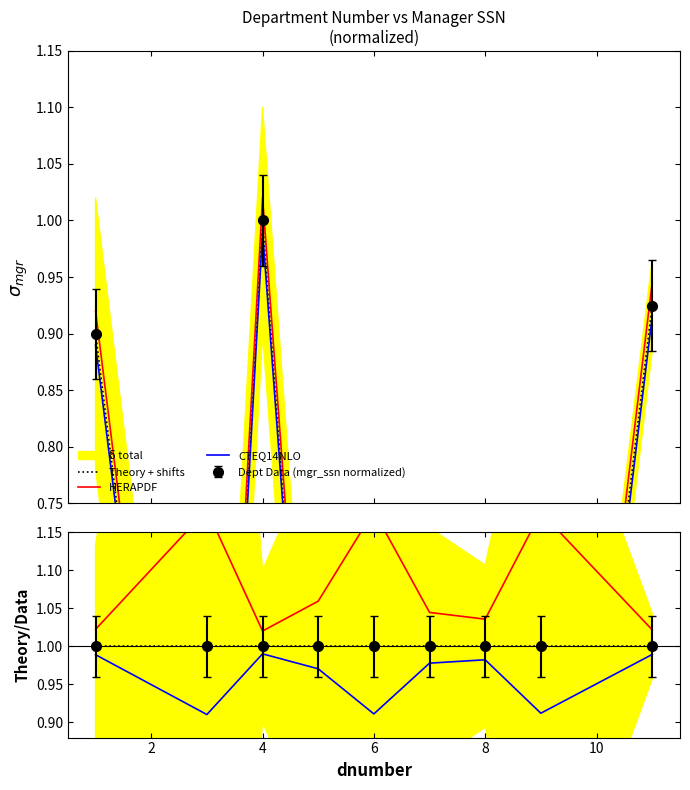

Count the number of categories in the chart.

9